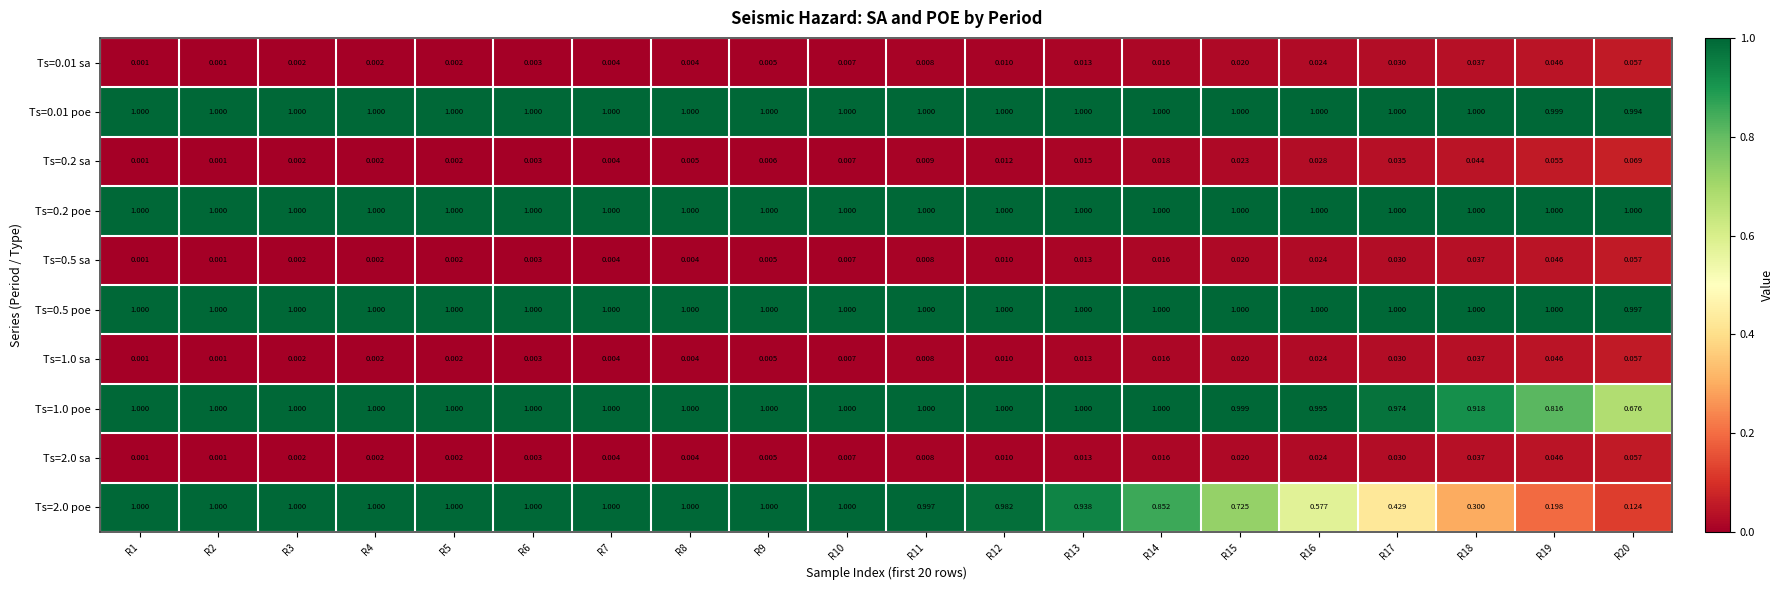

Is the value of Ts=0.2 poe at R20 greater than the value of Ts=0.01 sa at R8?

Yes